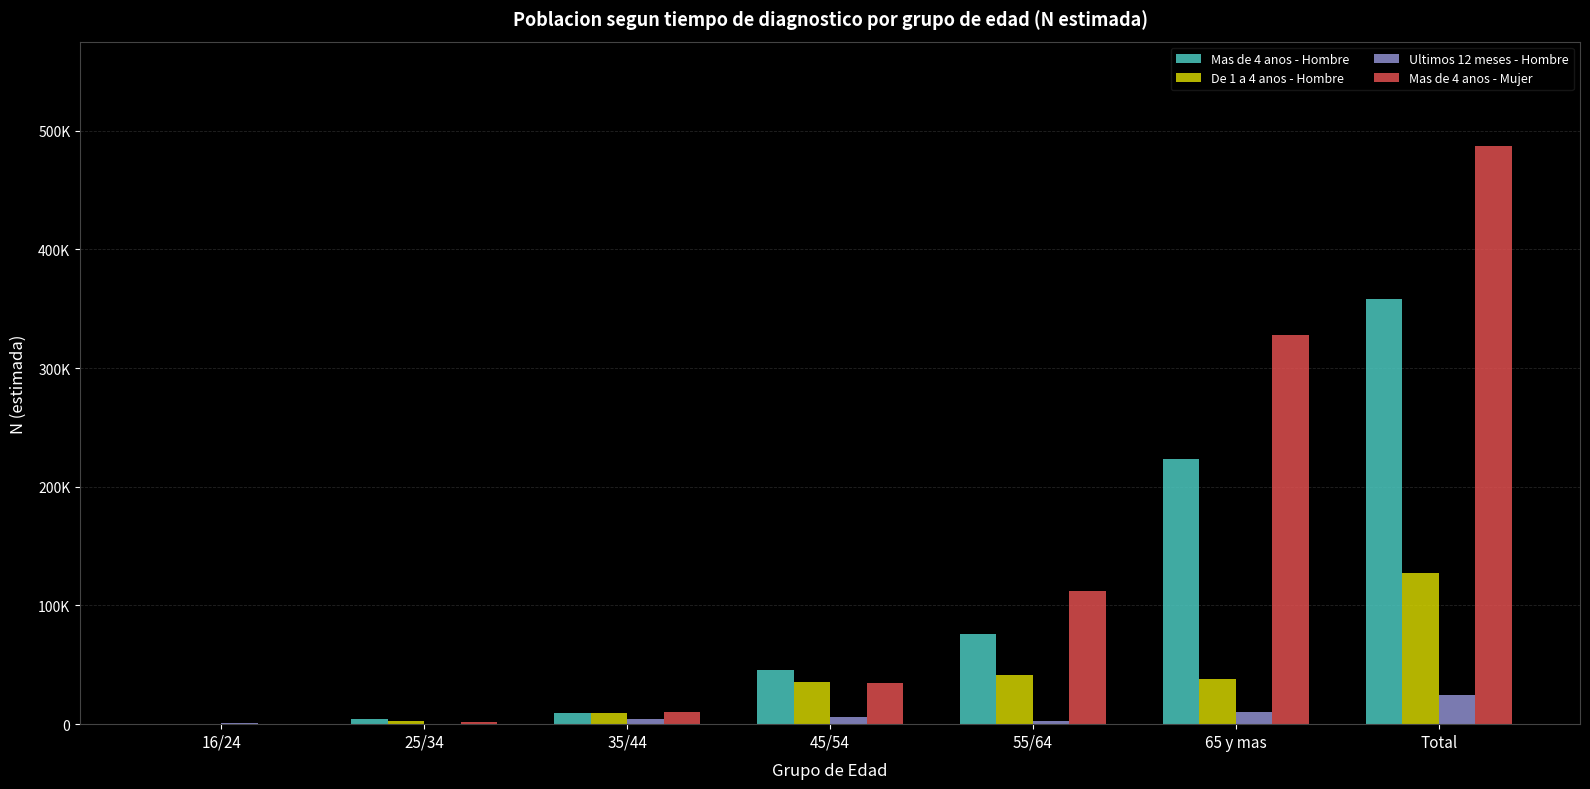

Reading right to left, extract all data points from this chart.

Mas de 4 anos - Hombre: Total=358409	65 y mas=223119	55/64=75977	45/54=45386	35/44=9455	25/34=4473	16/24=0
De 1 a 4 anos - Hombre: Total=127036	65 y mas=38029	55/64=41052	45/54=35537	35/44=9747	25/34=2671	16/24=0
Ultimos 12 meses - Hombre: Total=24320	65 y mas=10313	55/64=2270	45/54=6348	35/44=3987	25/34=0	16/24=1403
Mas de 4 anos - Mujer: Total=487418	65 y mas=328315	55/64=111951	45/54=34942	35/44=10315	25/34=1895	16/24=0